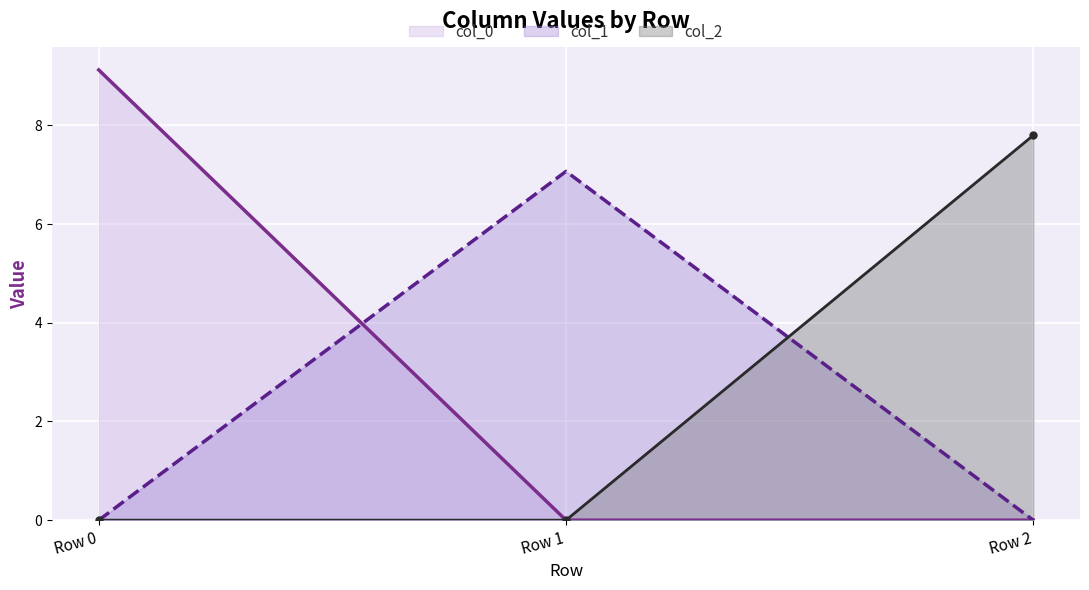

How many data points does each series have?

3